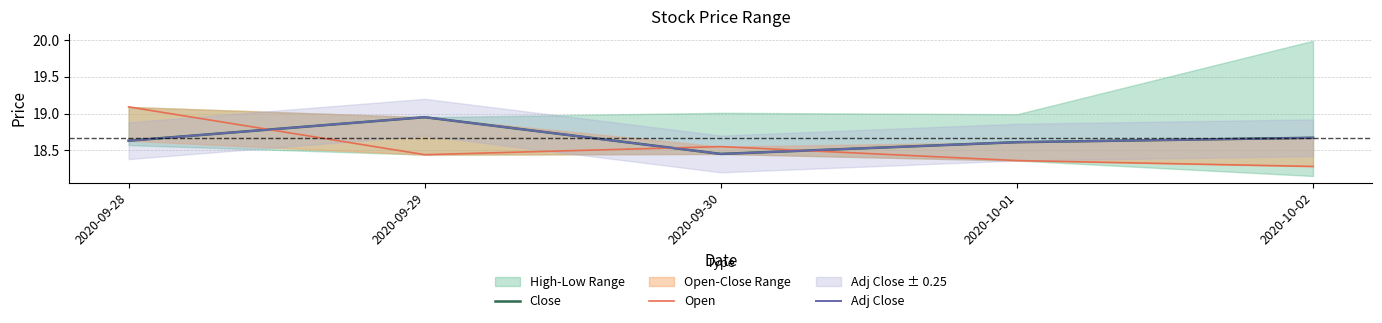

How many Open values are between 18 and 19?

4